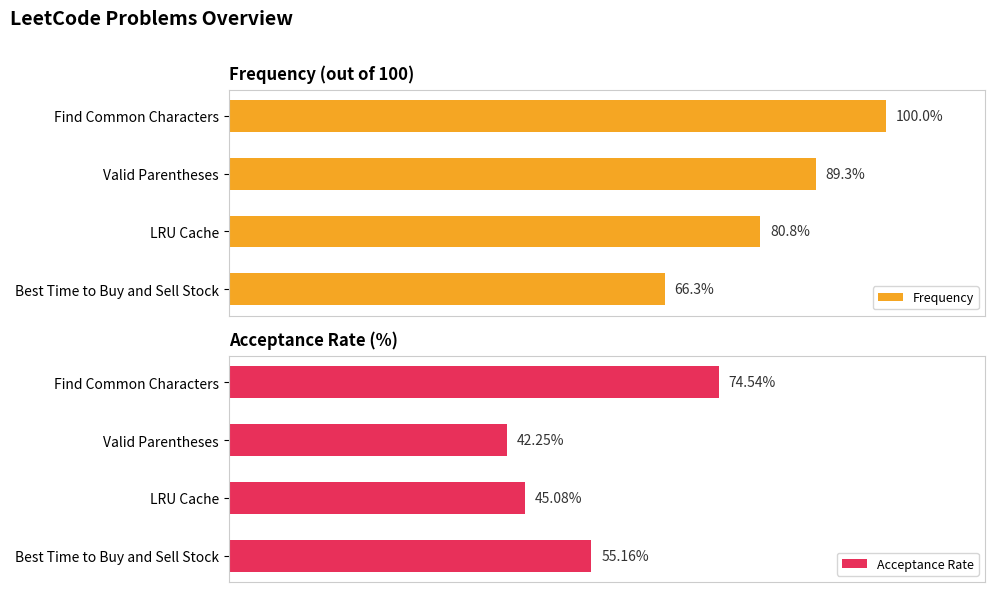

List the series in order of their overall mean, lowest first.

Acceptance Rate, Frequency